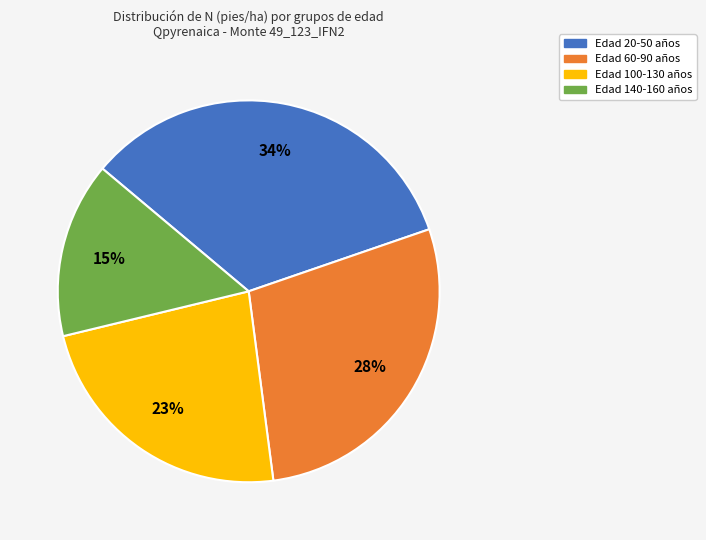

To the nearest percent, what is the average slice percentage?

25%